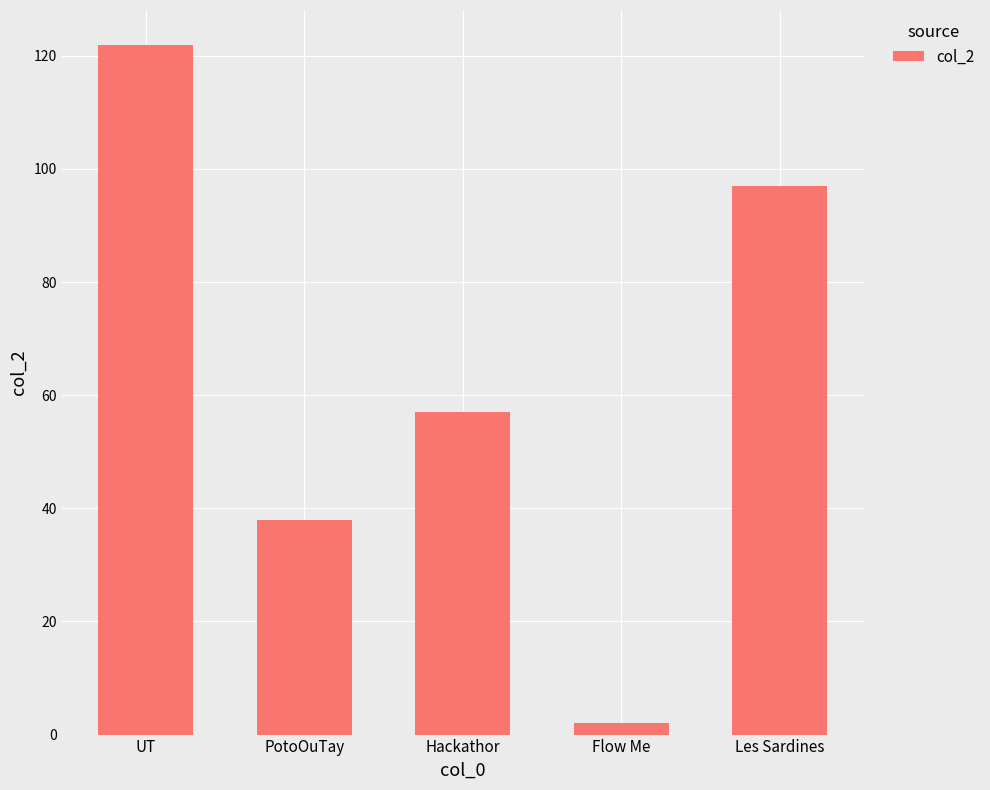

What position from the right is Flow Me?

2